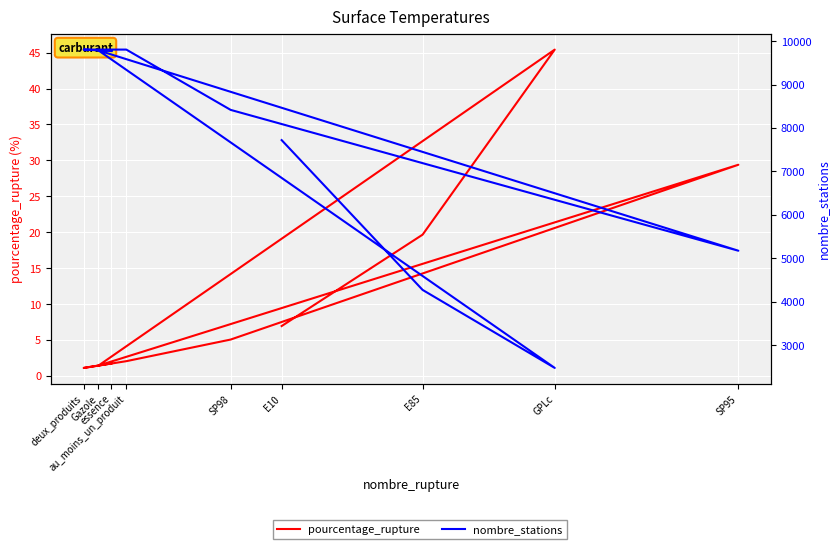

How many data points in pourcentage_rupture are less than 5?

4